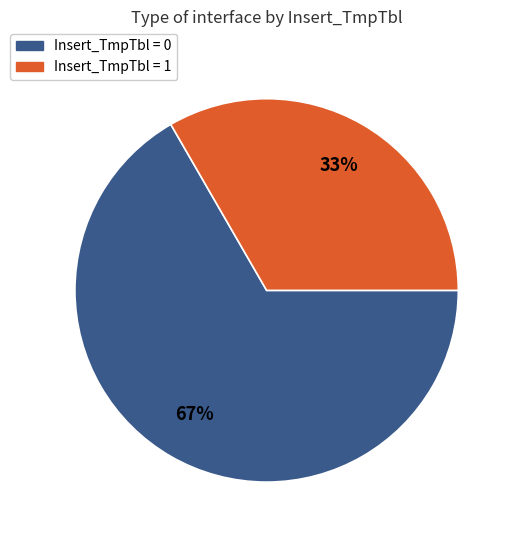

To the nearest percent, what is the average slice percentage?

50%